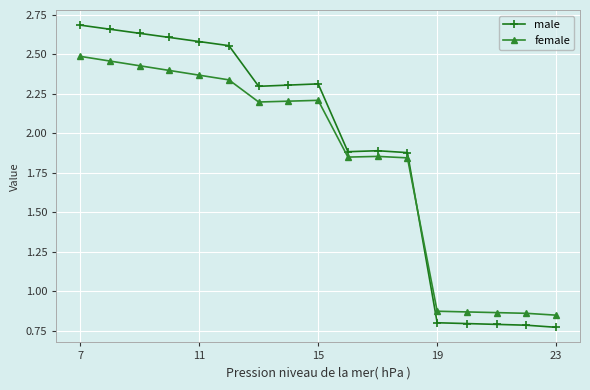

Which series has the largest range (max minus min)?

male